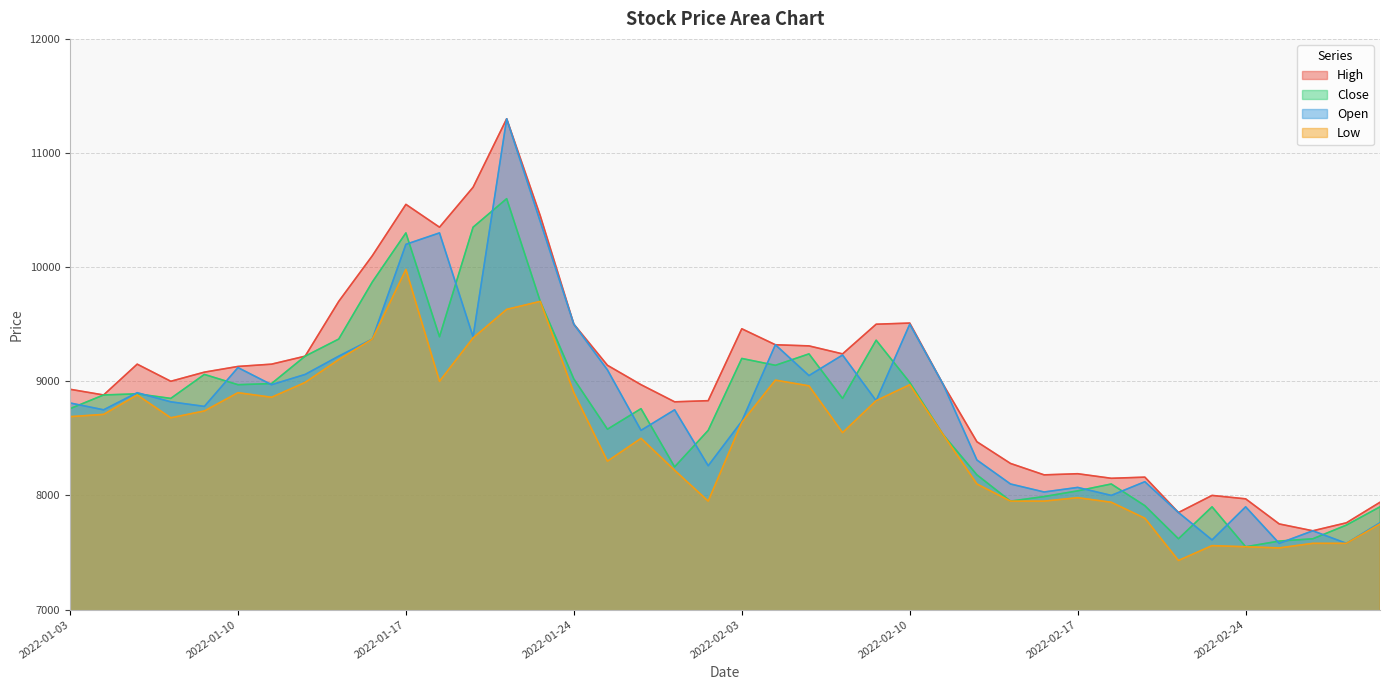

At which label does High first exceed 9080?

2022-01-05